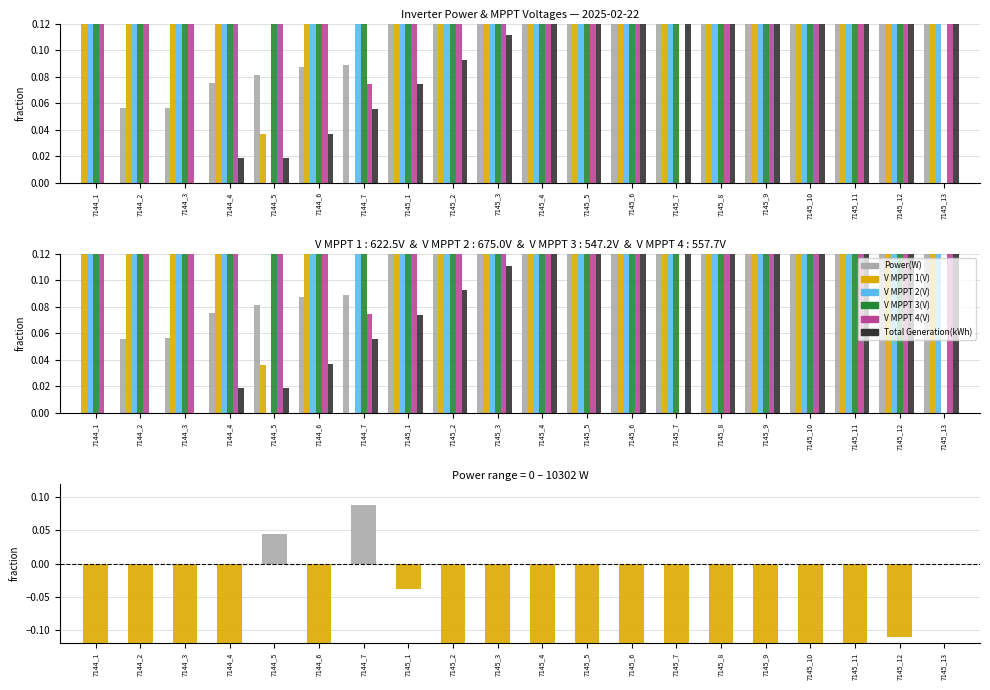

Is it true that Power(W) equals 0.2 at 7145_1?

False